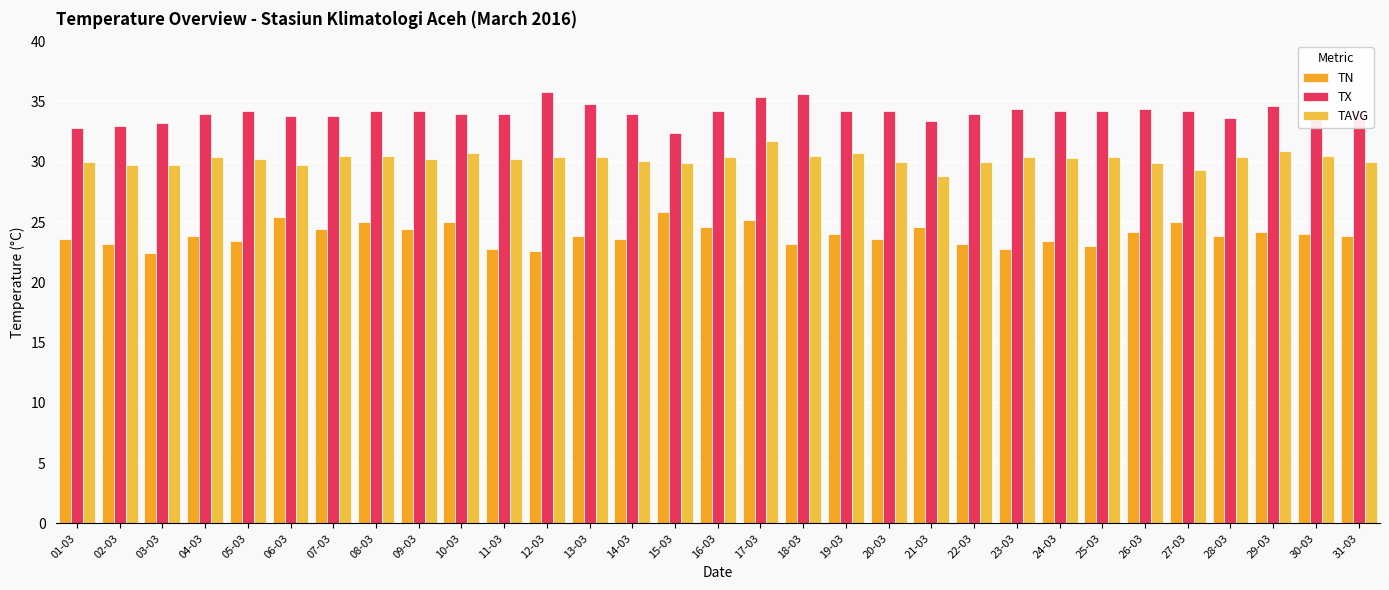

Where does the TAVG series first go above 30?

04-03